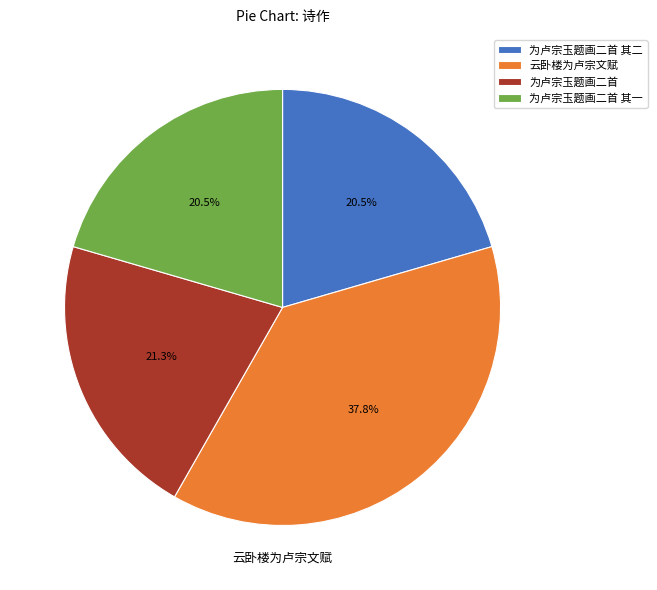

Approximately how many times larger is the value at 云卧楼为卢宗文赋 compared to 为卢宗玉题画二首 其二?

1.8